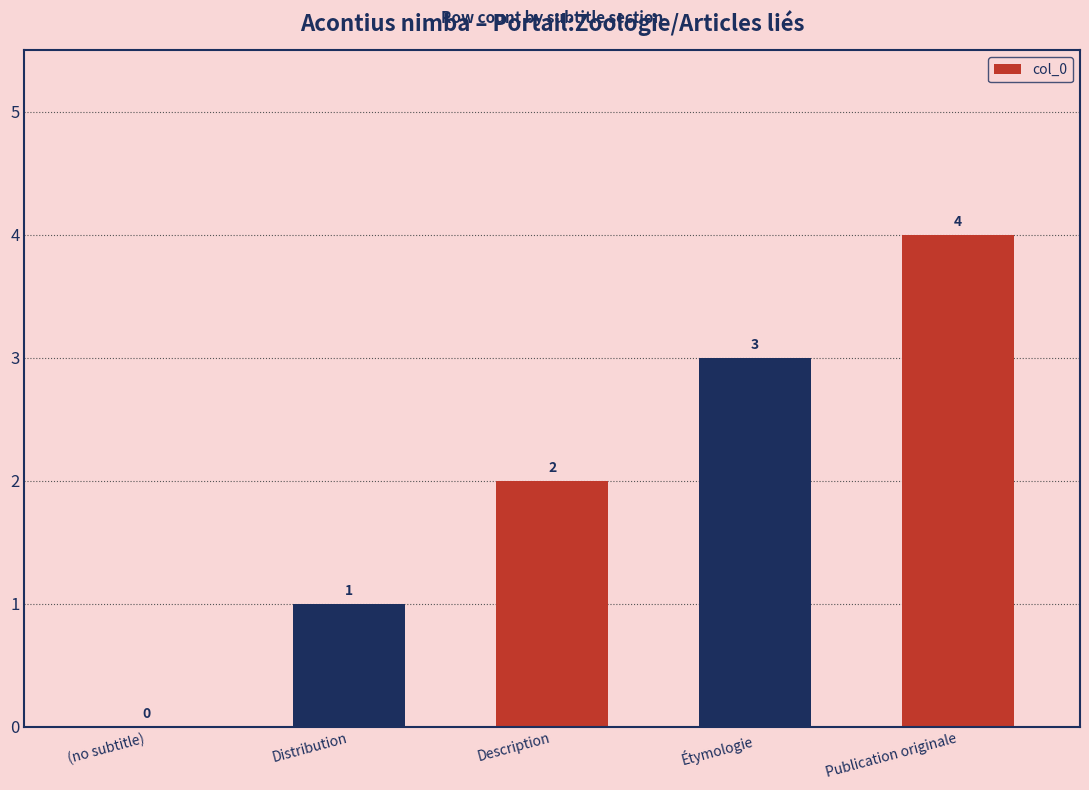

How many data points does each series have?

5